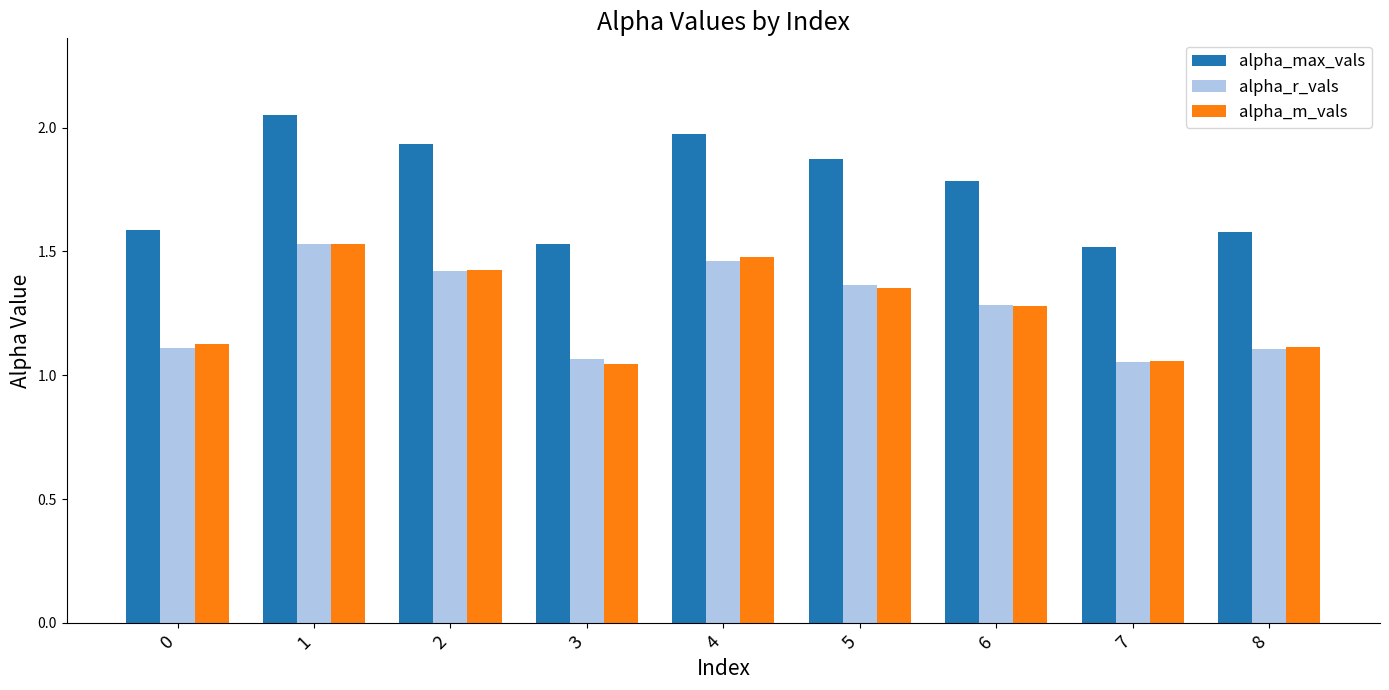

What is the spread (max minus min) of values at 0?

0.5